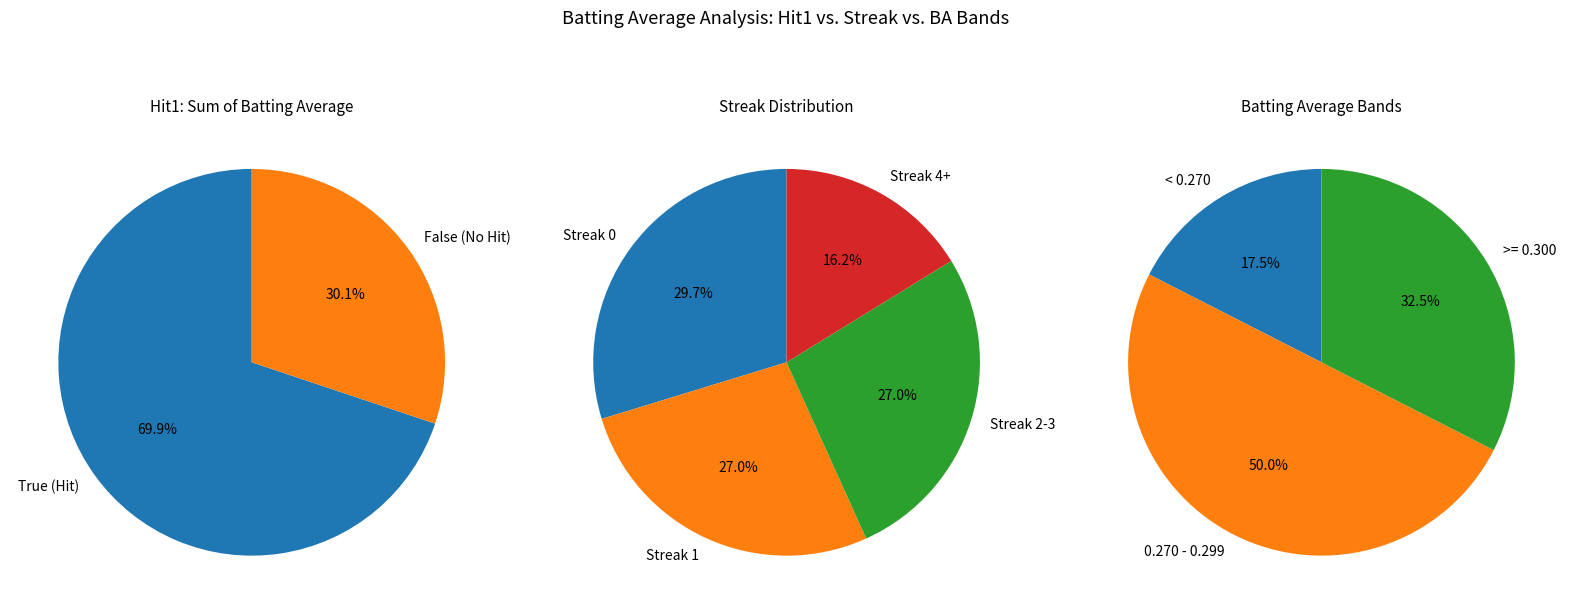

Is the sum of True and False greater than half?

Yes